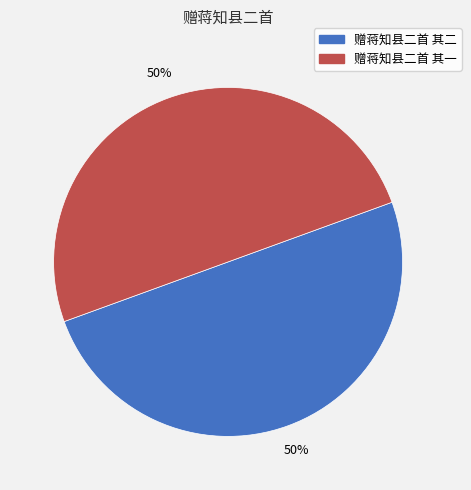

Combined, do 赠蒋知县二首 其一 and 赠蒋知县二首 其二 account for over 50%?

Yes